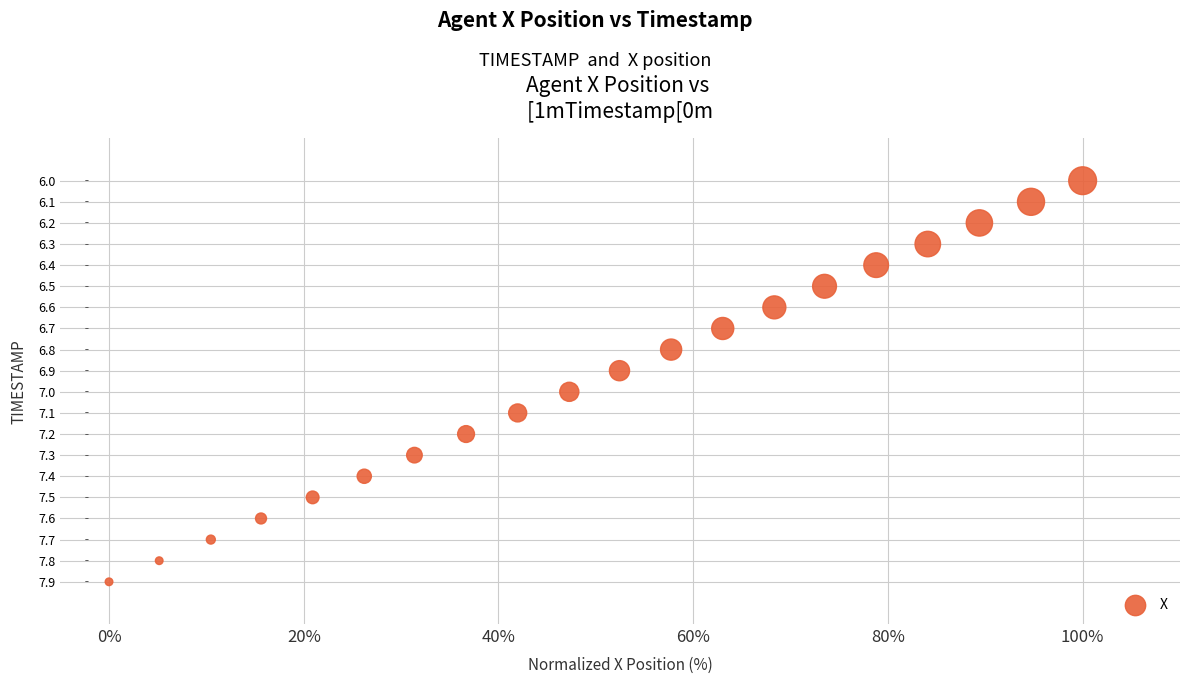

What is the range of Y values (max minus min)?

1.9